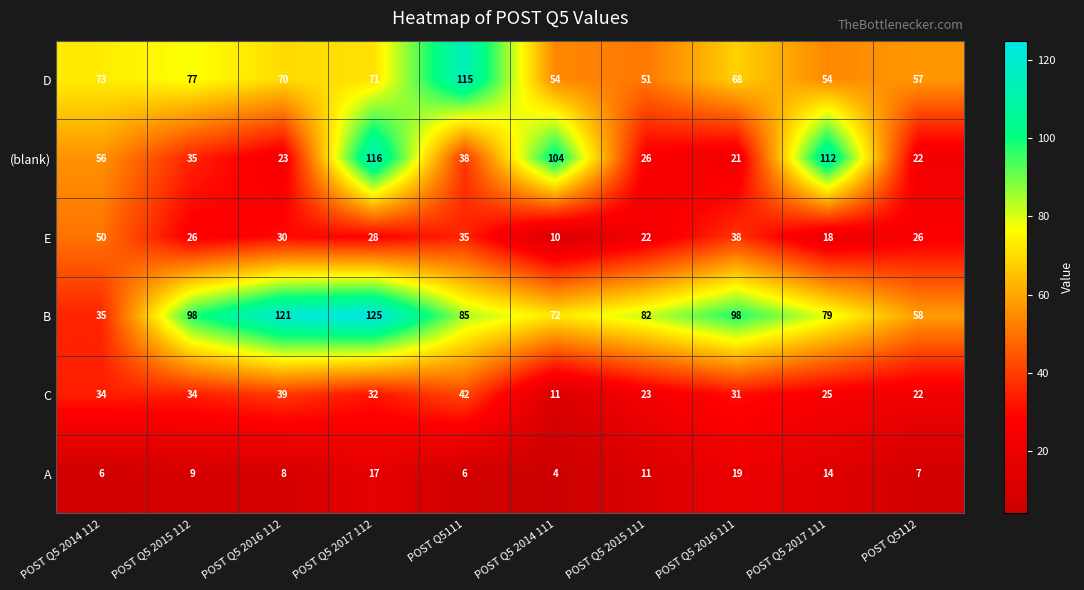

At which category is the sum across all series the highest?

POST Q5 2017 112